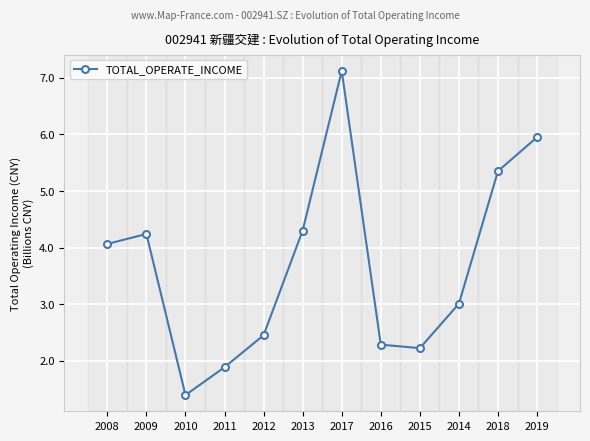

What is the change in value from 2008 to 2018?

+1.3